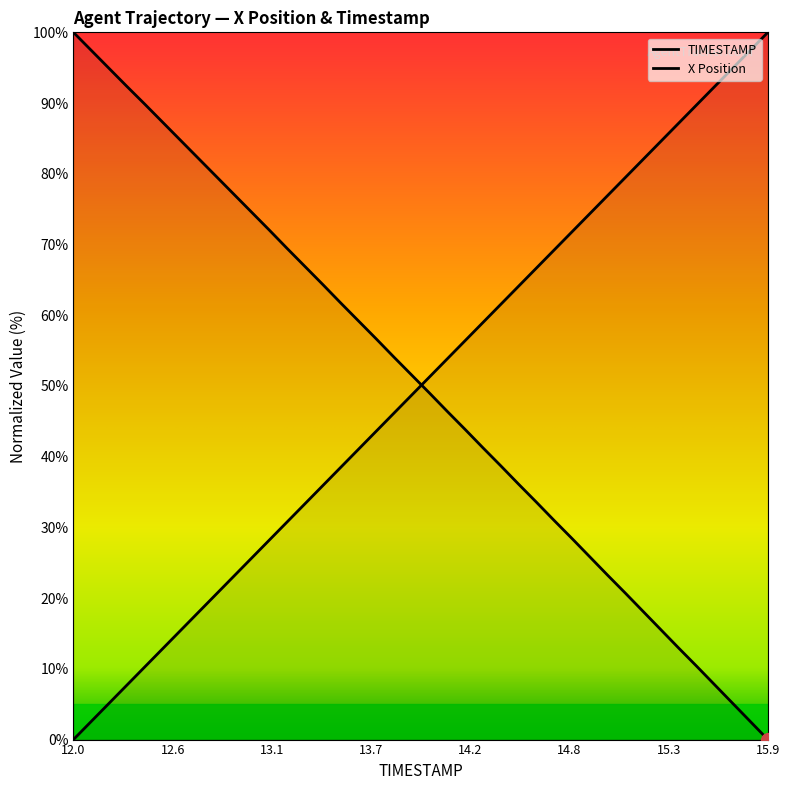

Is it true that TIMESTAMP equals 3.8 at 12.6?

False